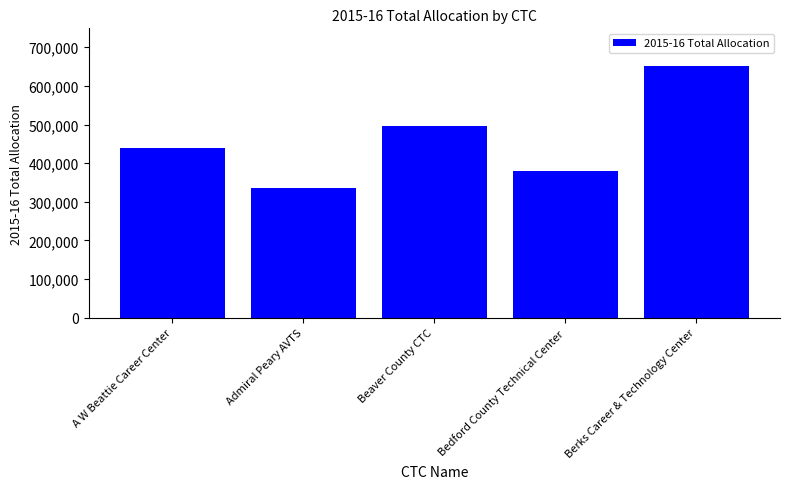

Count the values in the range 380848 to 496361.

3